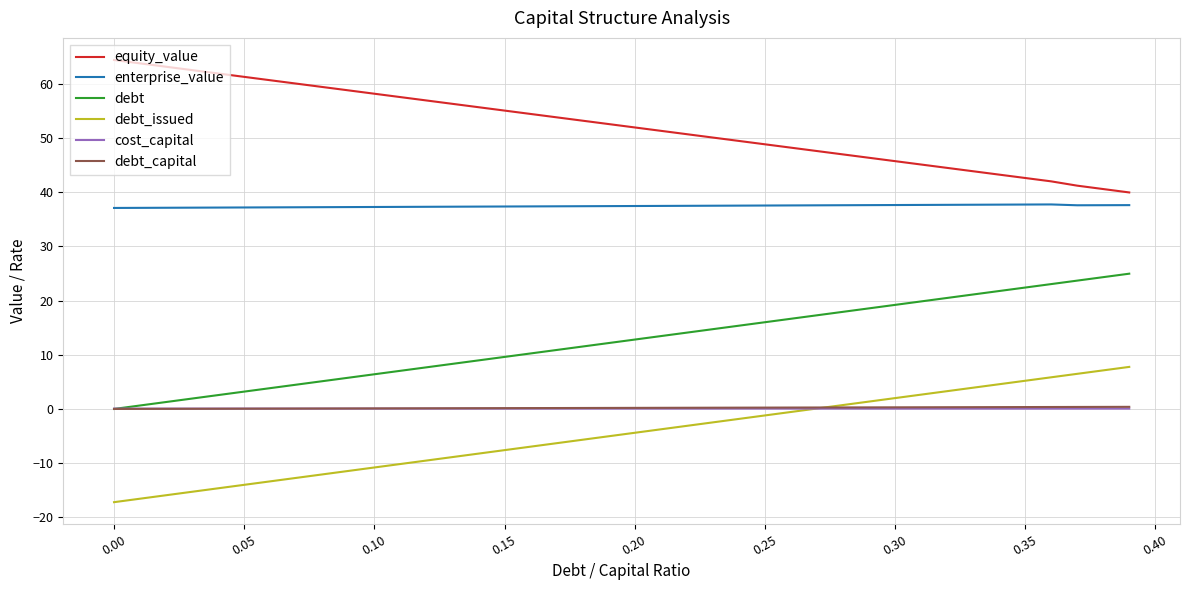

True or false: debt_issued and equity_value intersect in this chart.

False